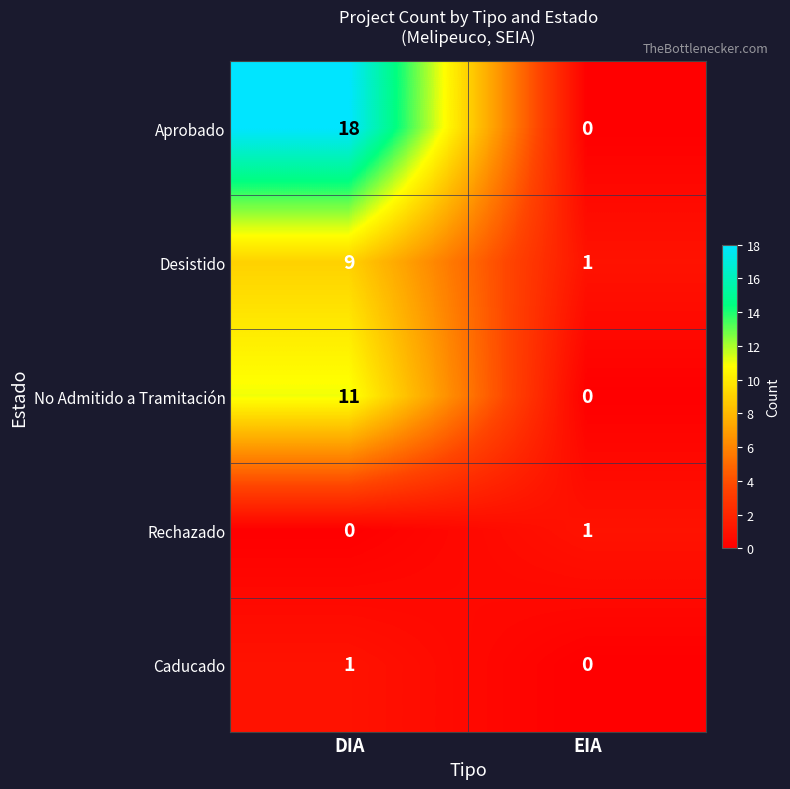

What is the greatest value displayed?

18